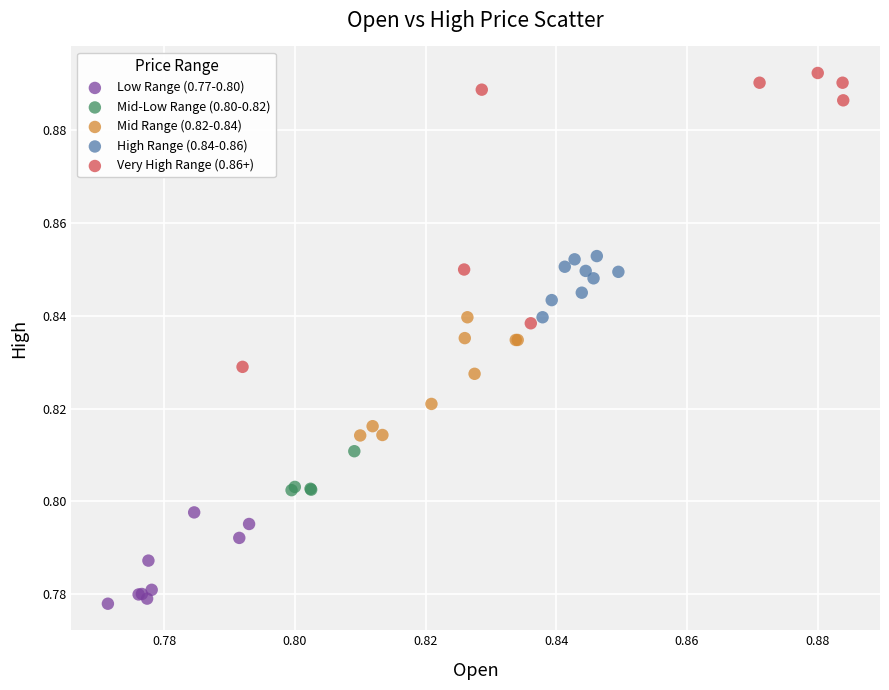

Which series has the largest Y range (max minus min)?

Very High Range (0.86+)